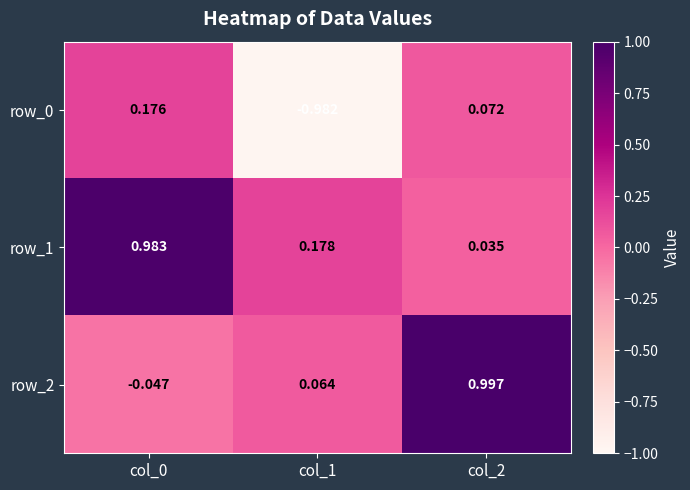

Reading right to left, transcribe all the data shown in this chart.

row_0: col_2=0.1	col_1=-1.0	col_0=0.2
row_1: col_2=0.0	col_1=0.2	col_0=1.0
row_2: col_2=1.0	col_1=0.1	col_0=-0.0